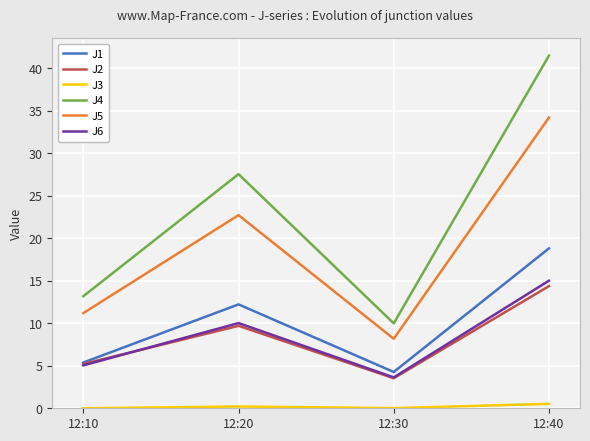

Between 12:10 and 12:40, which series saw the biggest shift?

J4